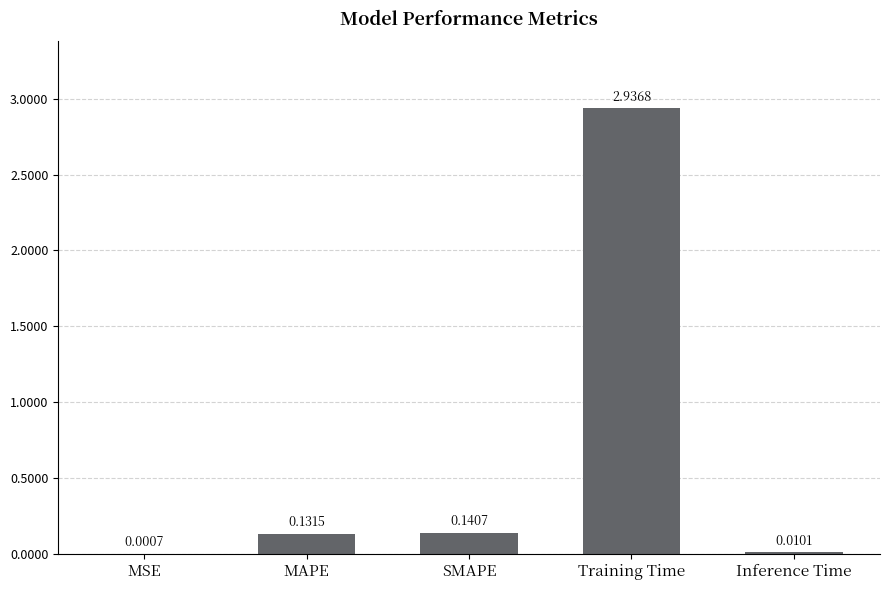

What is the sum of all values?

3.2